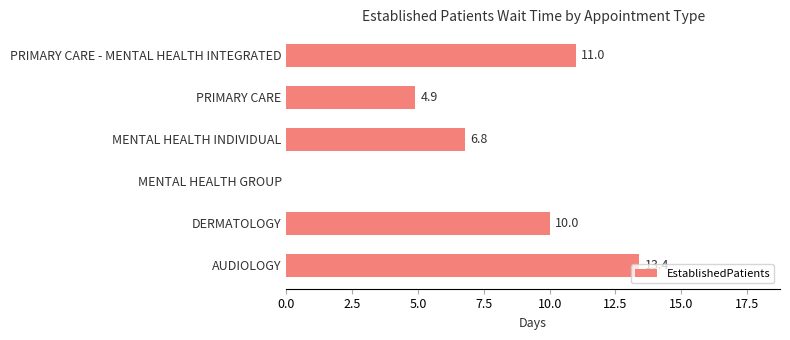

Which label corresponds to the largest value in the chart?

AUDIOLOGY